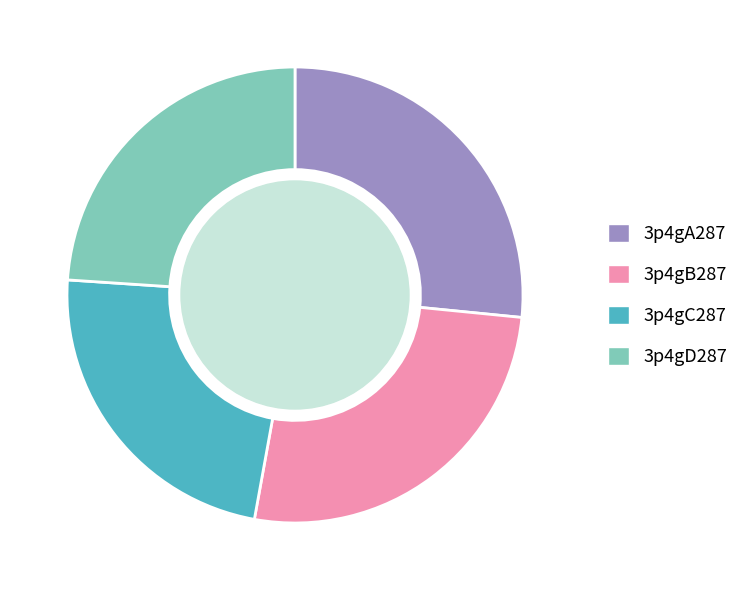

How many slices are in this pie chart?

4